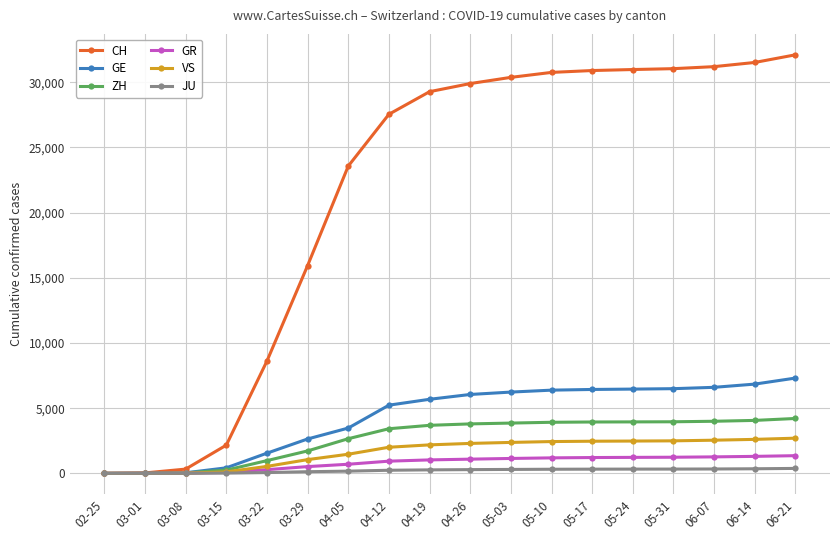

Which series has the largest total across all categories?

CH